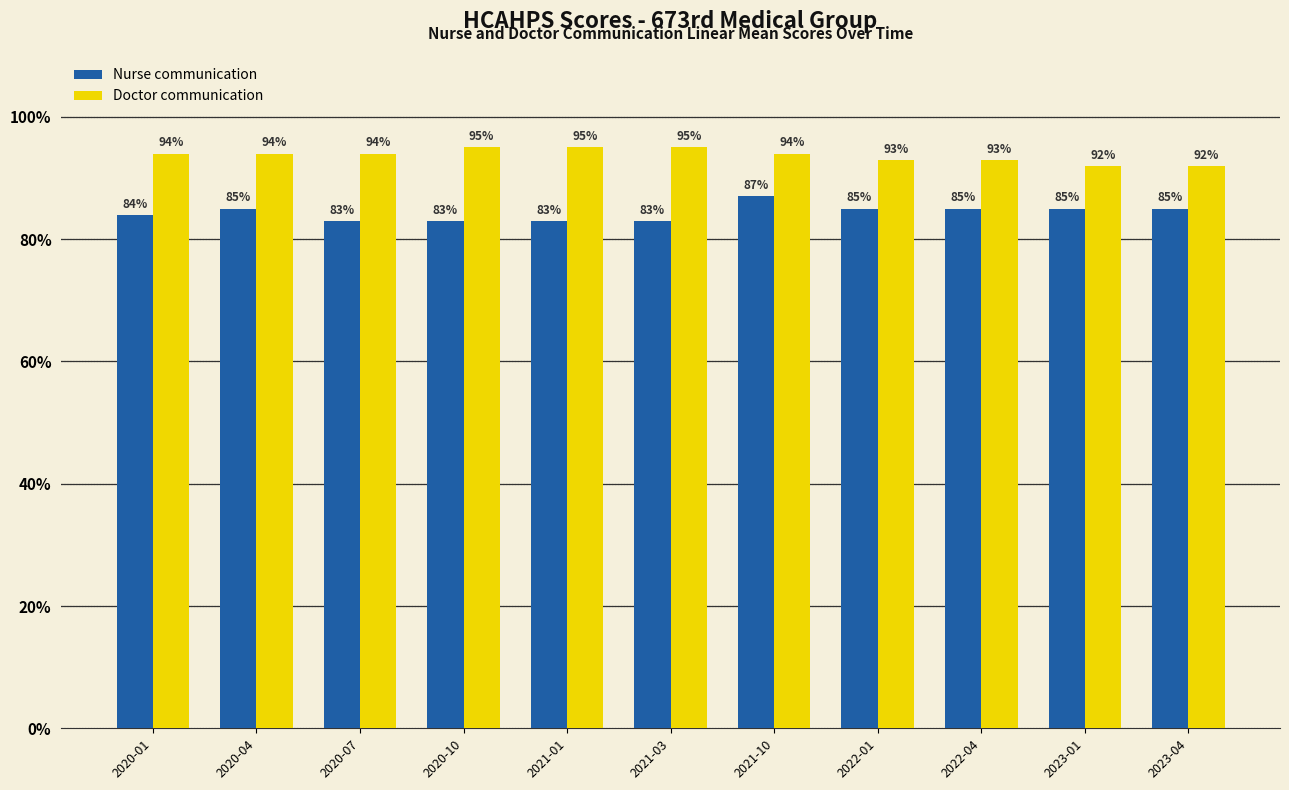

The Nurse communication series shows 112 at 2023-04. True or false?

False